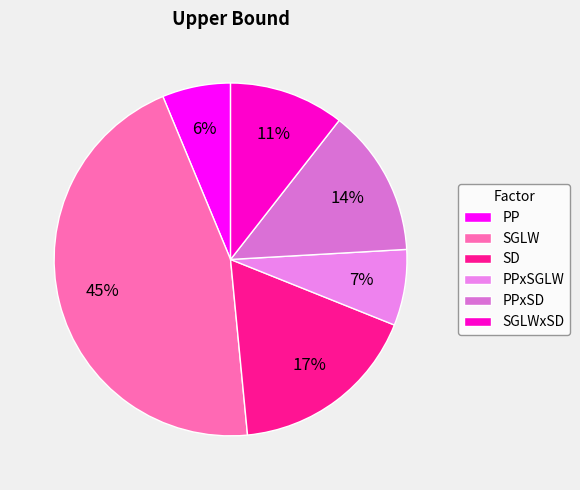

Does PPxSD represent more than half of the total?

No